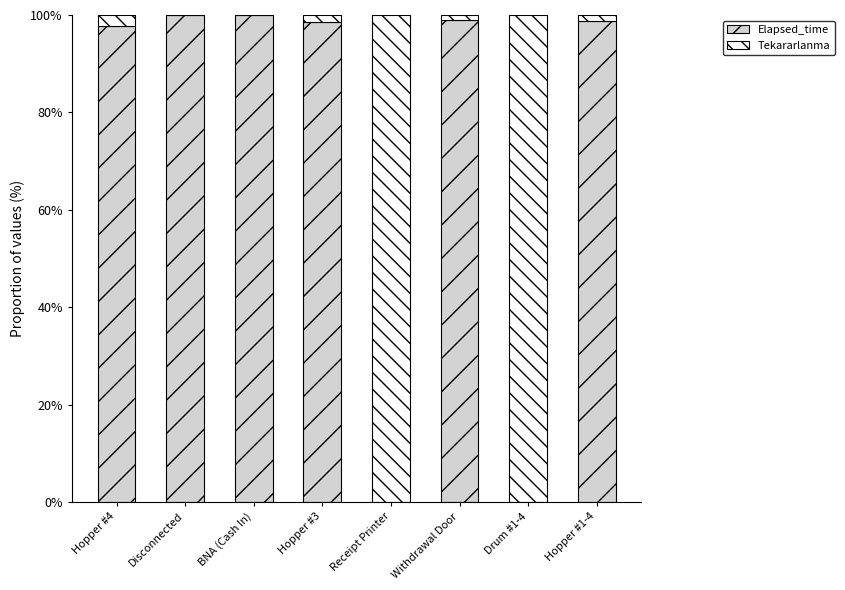

The Elapsed_time series shows 166.3 at Hopper #1-4. True or false?

False